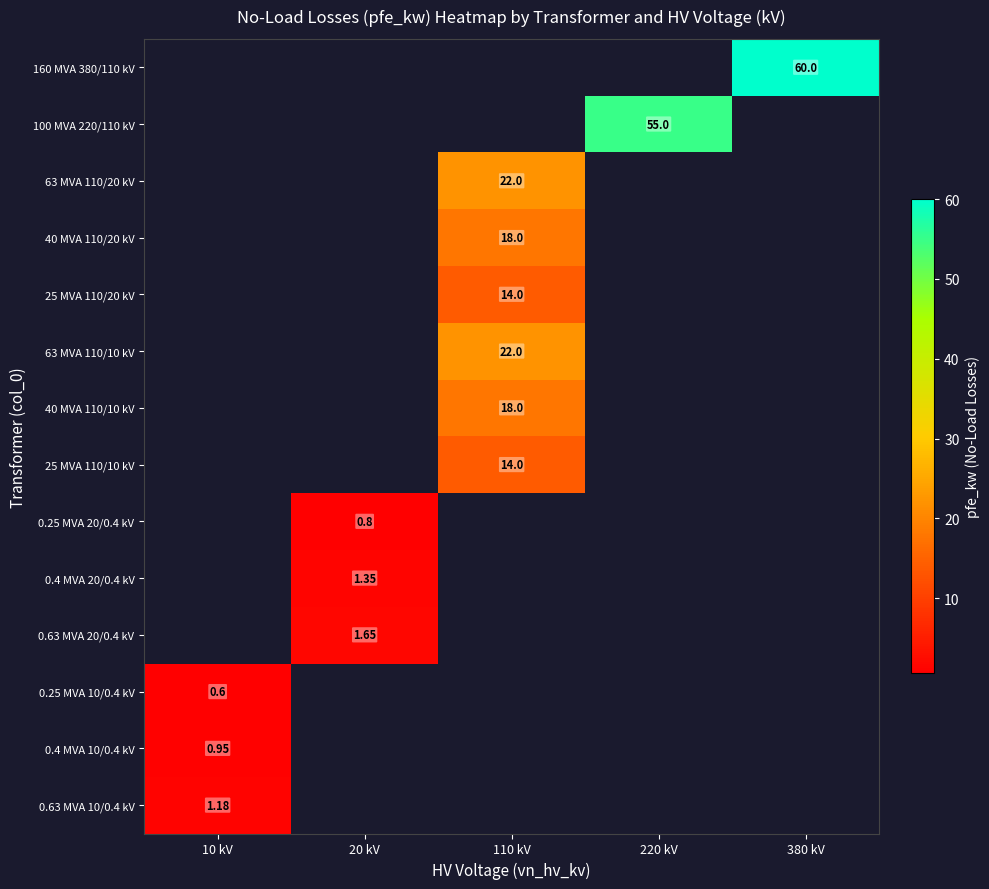

True or false: 40 MVA 110/10 kV has a value of 18.0 at 110 kV.

True